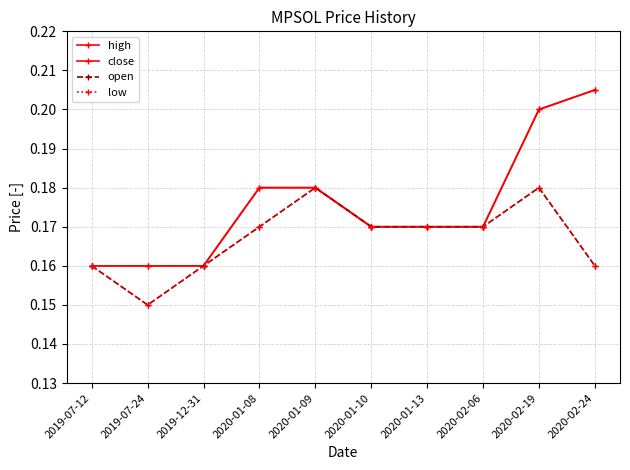

True or false: close has a value of 0.1 at 2019-07-24.

False